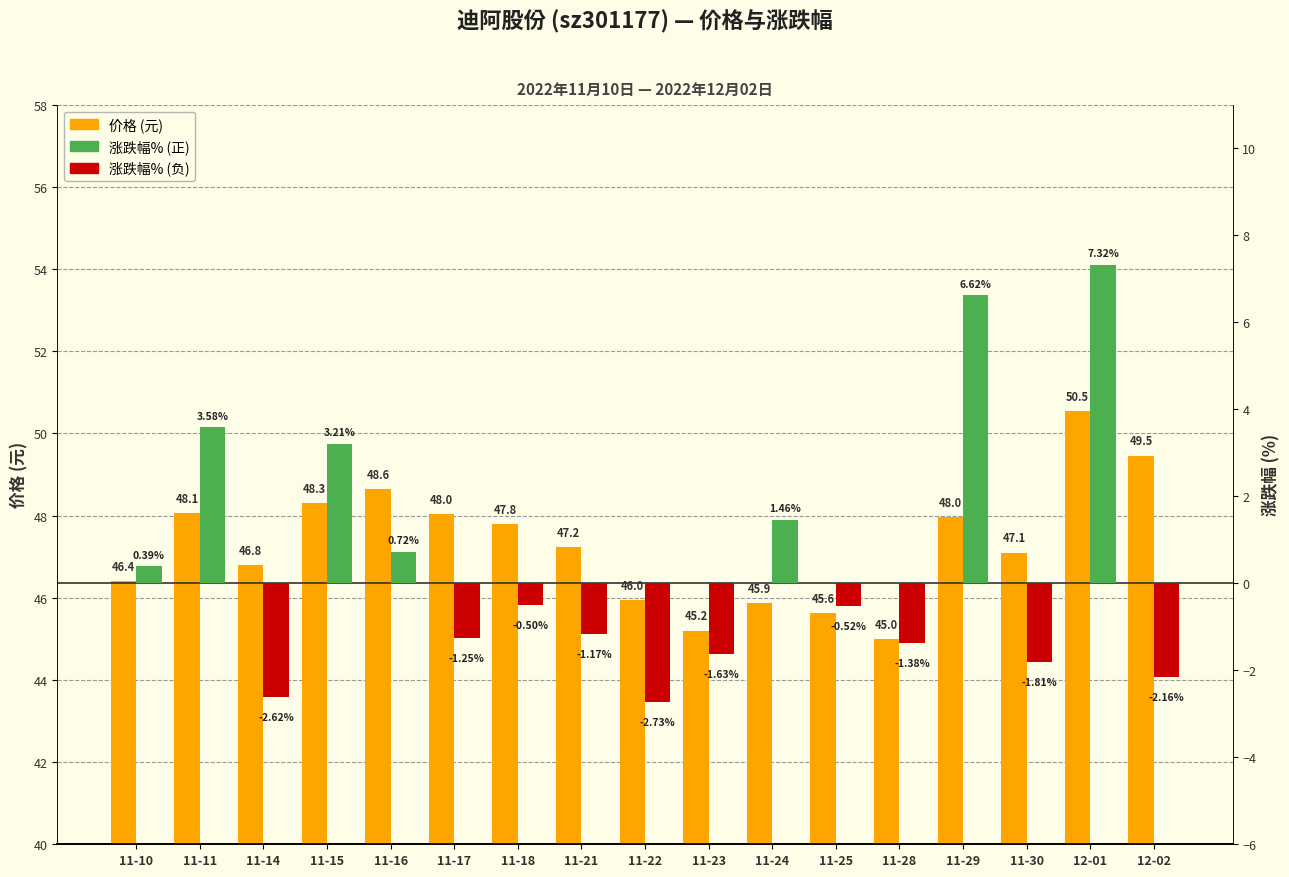

What is the difference between the values at 12-02 and 11-15?

1.2